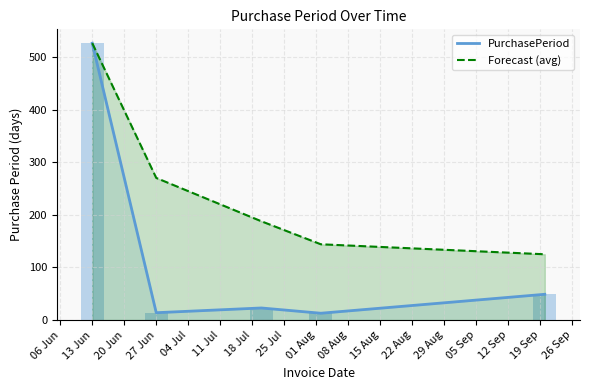

Rank the series by their maximum value, from lowest to highest.

PurchasePeriod, Forecast (avg)